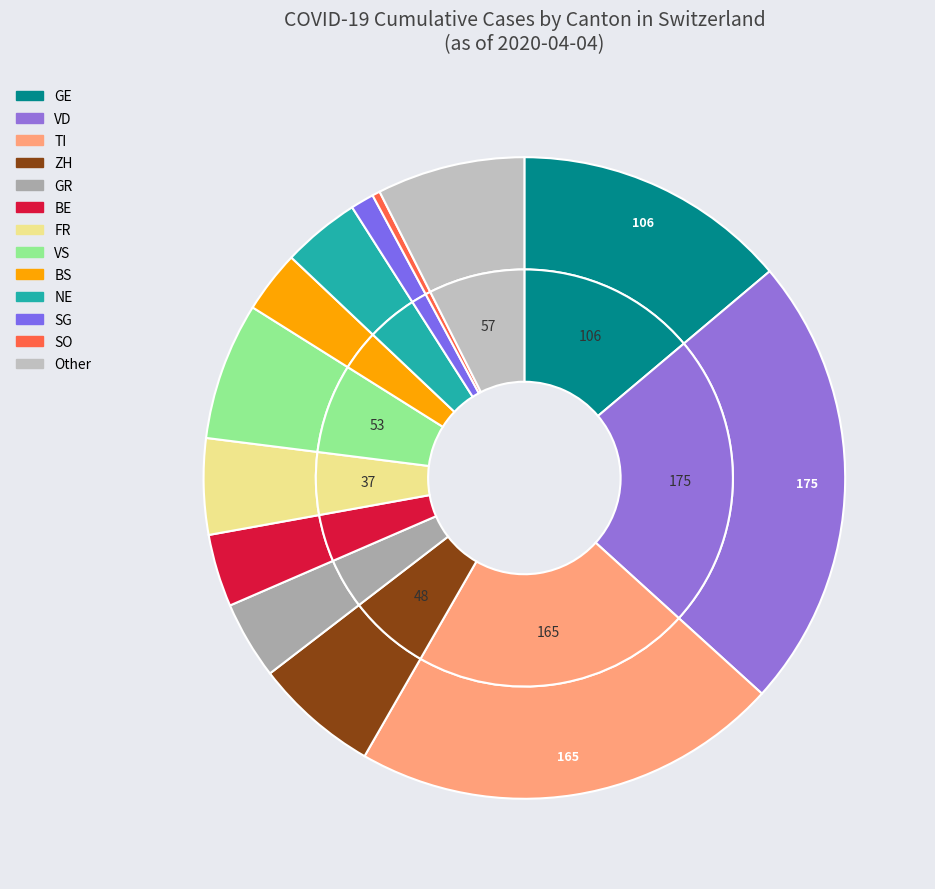

Is 2020-04-01 the majority of the pie?

No